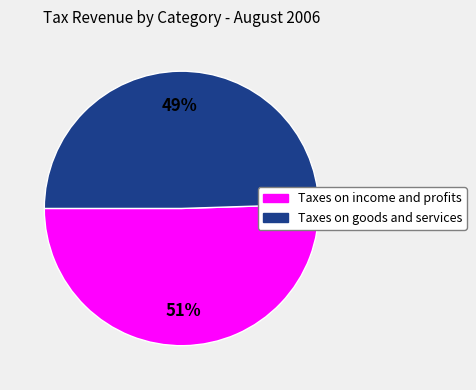

Is there any slice that represents more than half of the pie?

Yes